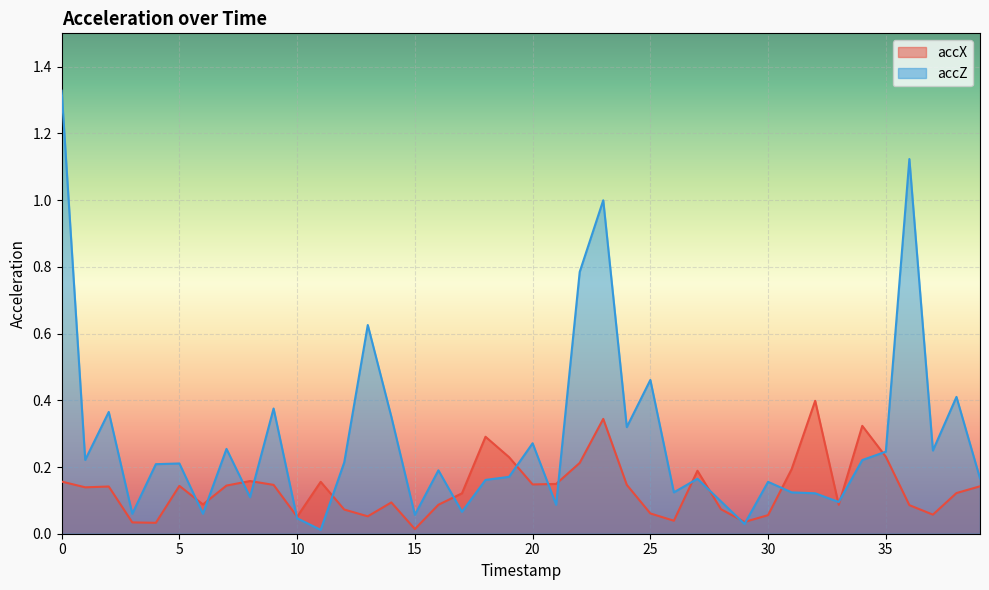

True or false: accX has more than 1 points higher than both neighbors.

True